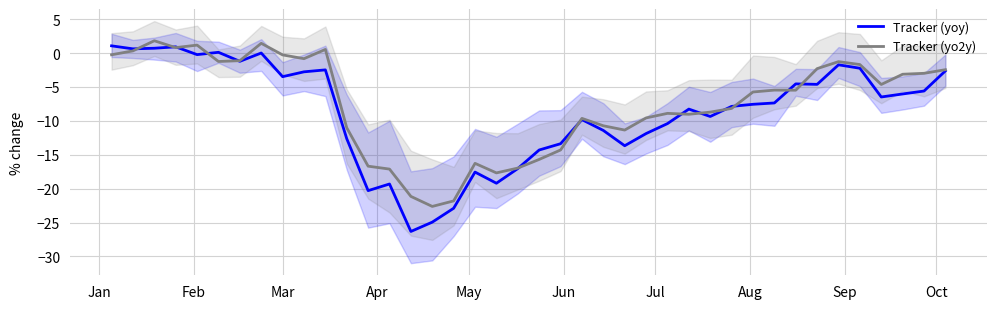

What is the minimum value for Tracker (yoy)?

-26.3